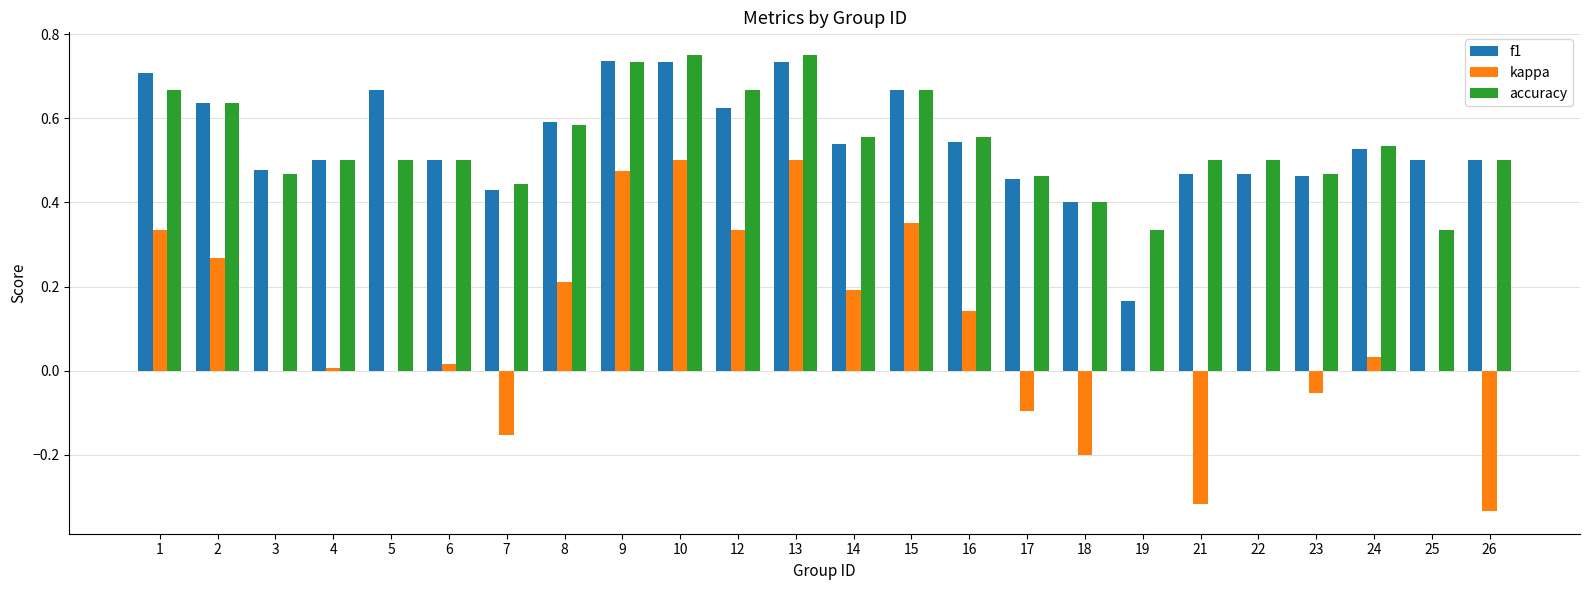

Where is f1 nearest to the value 0?

19